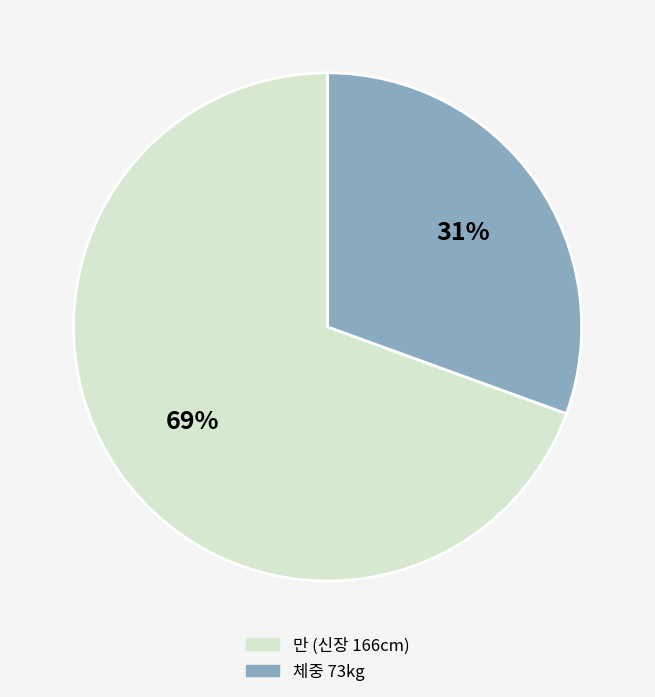

Rank the categories by value from lowest to highest.

체중, 만